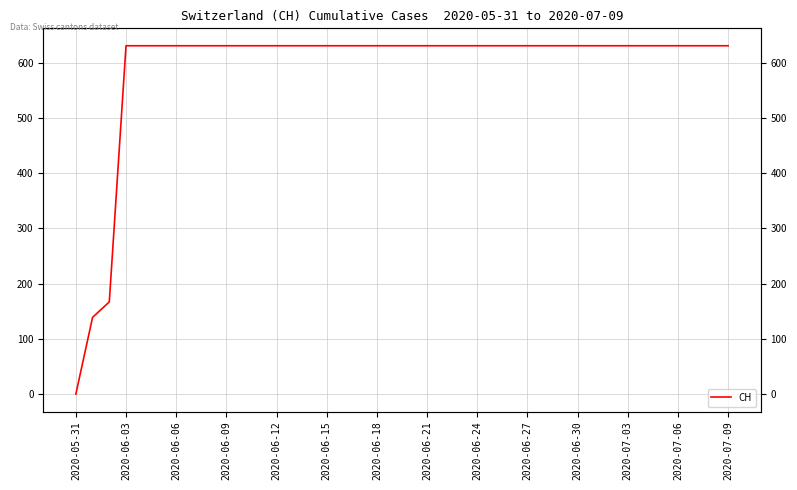

True or false: the data shows 920 at 34.

False